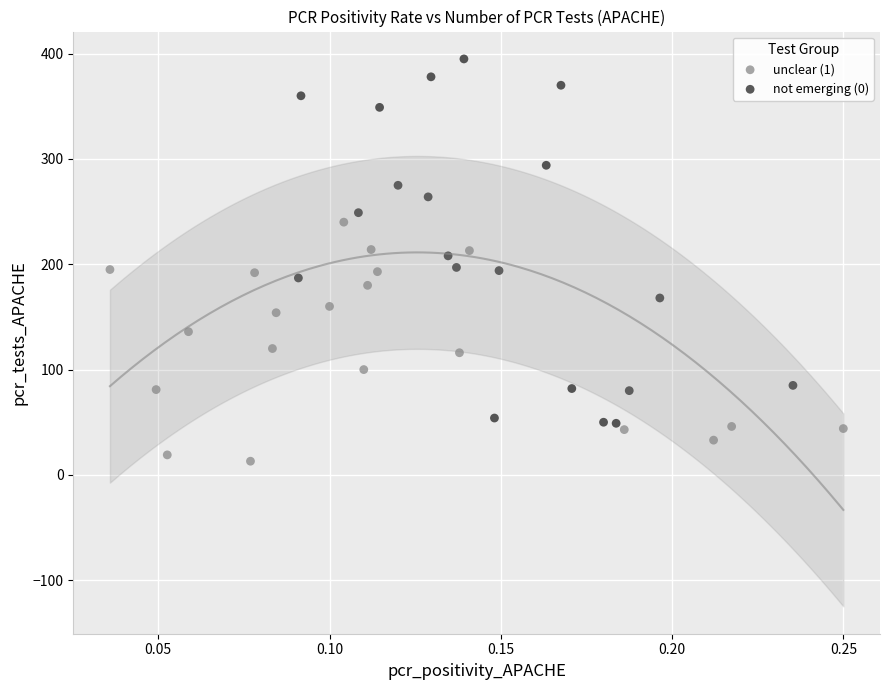

Which series reaches the minimum Y coordinate?

unclear (1)